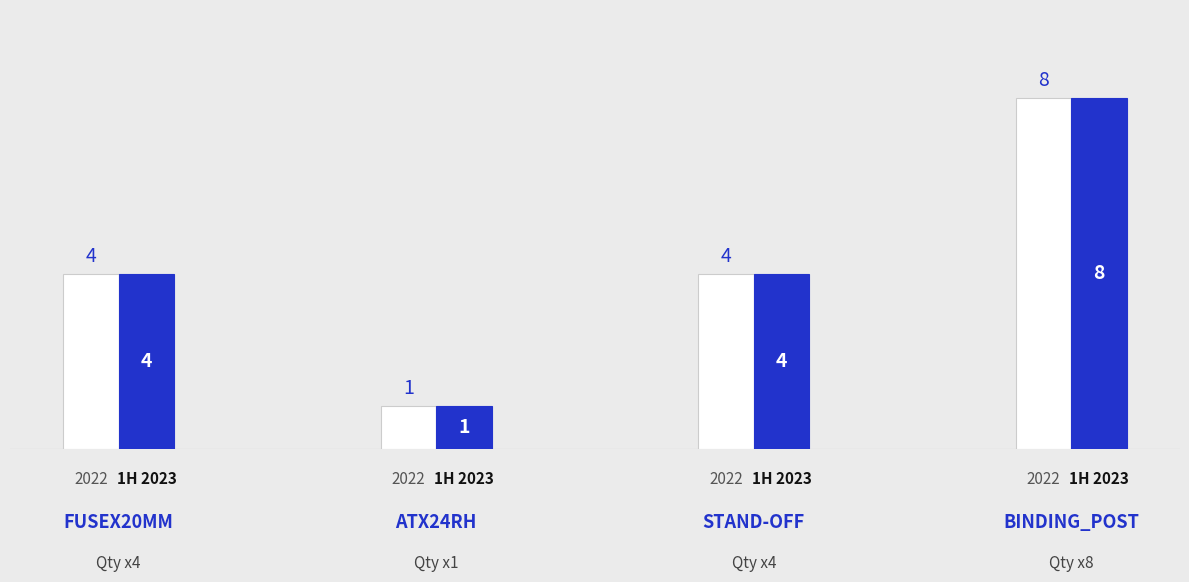

Are the bars grouped side by side (vs. stacked)?

Yes